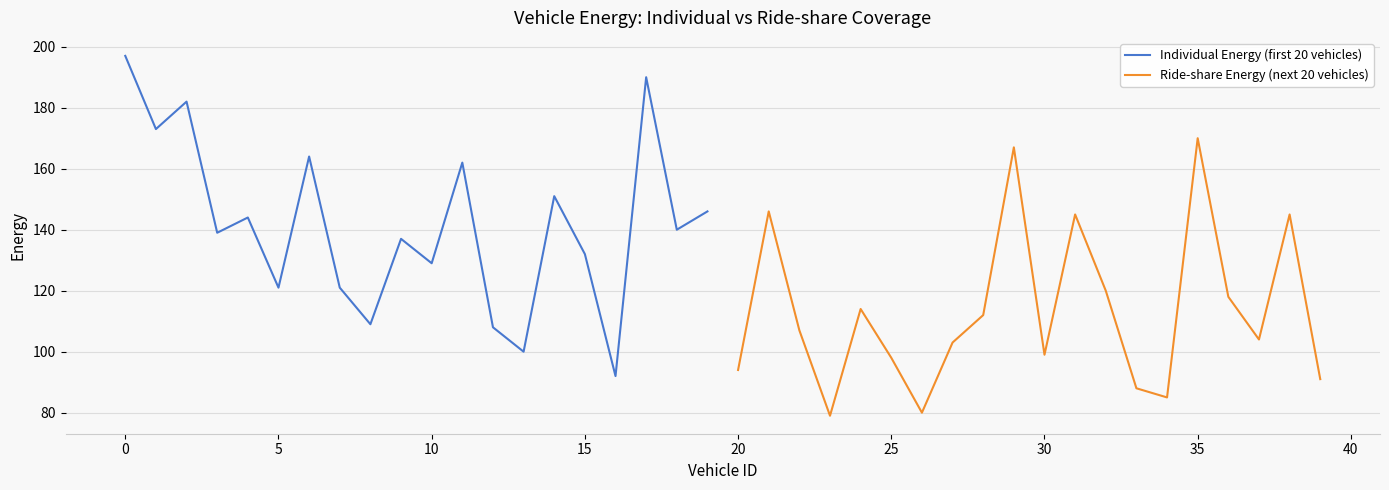

What is the maximum value for Individual Energy (first 20 vehicles)?

197